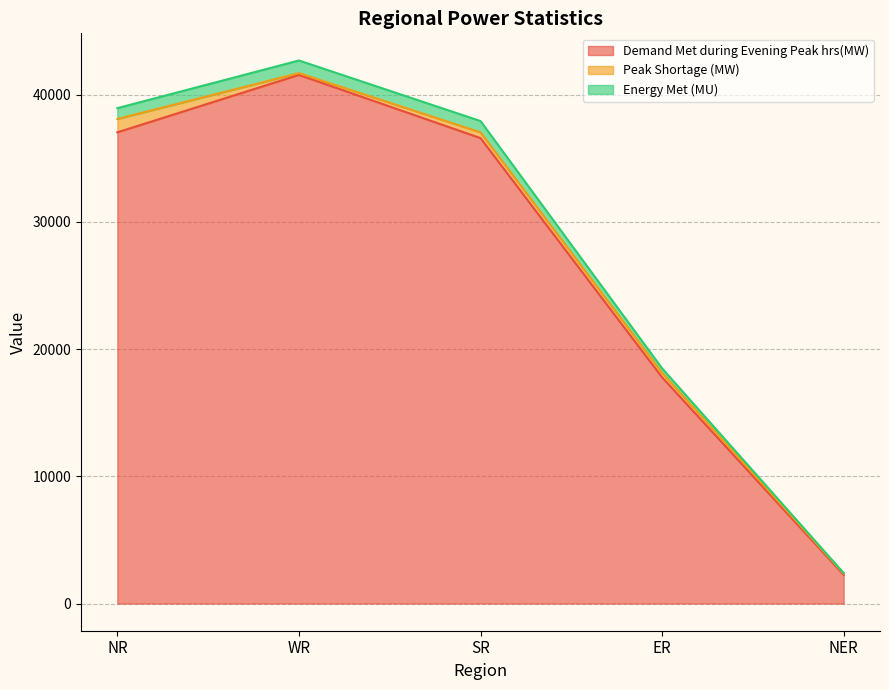

Which category has the lowest value in the Demand Met during Evening Peak hrs(MW) series?

NER